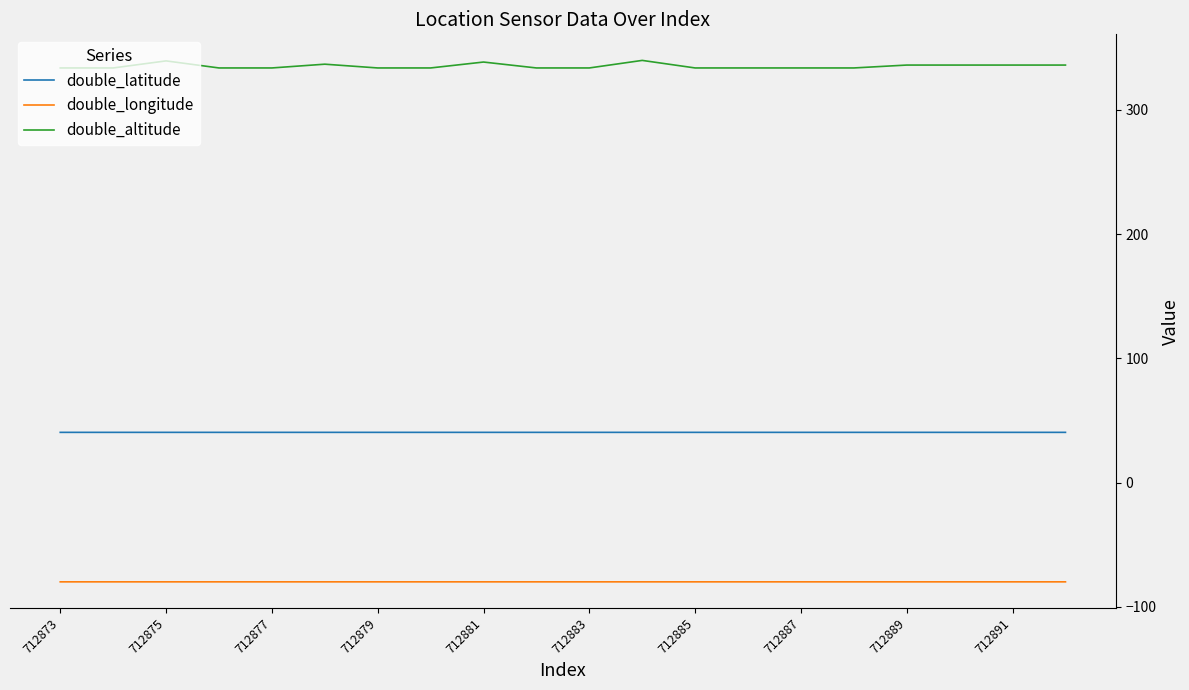

Which series has the largest total across all categories?

double_altitude